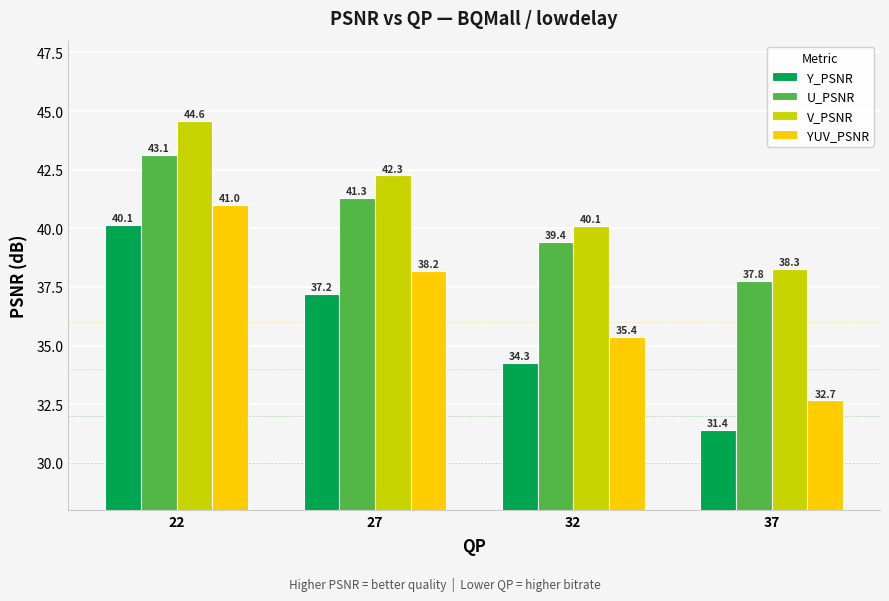

True or false: Y_PSNR has a value of 37.2 at 27.

True